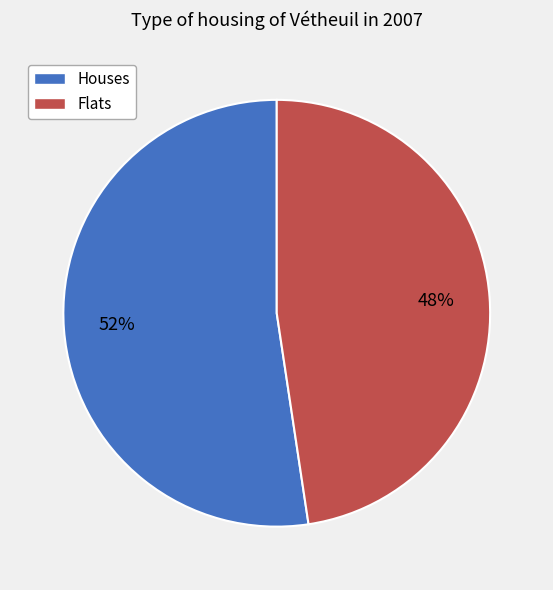

Rank the categories by value from highest to lowest.

Houses, Flats